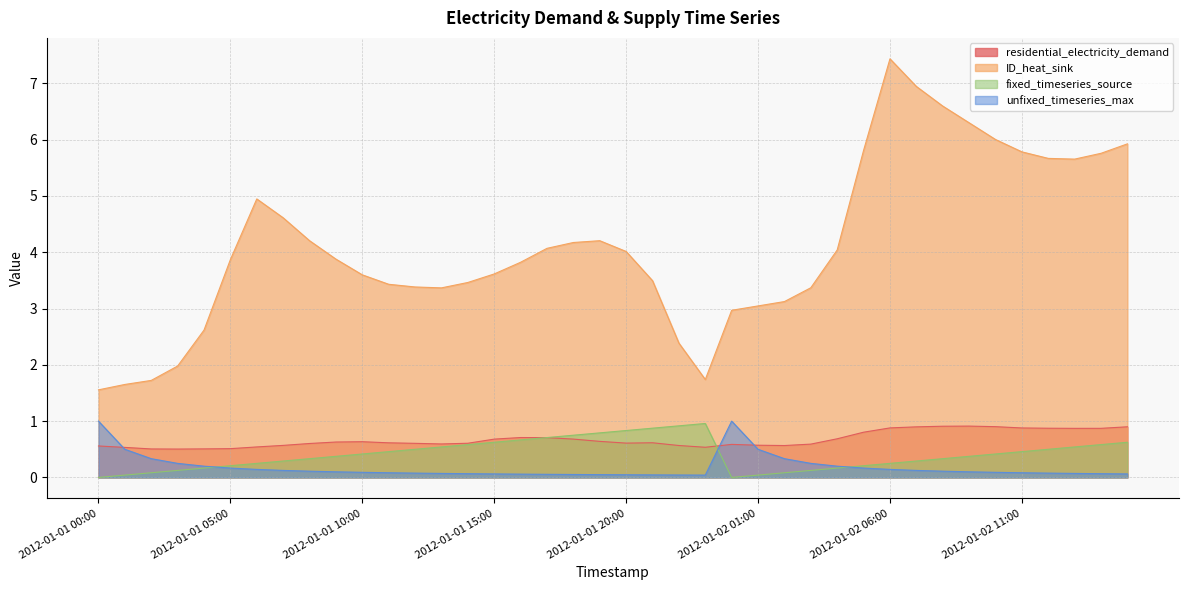

How many categories are shown in the chart?

40